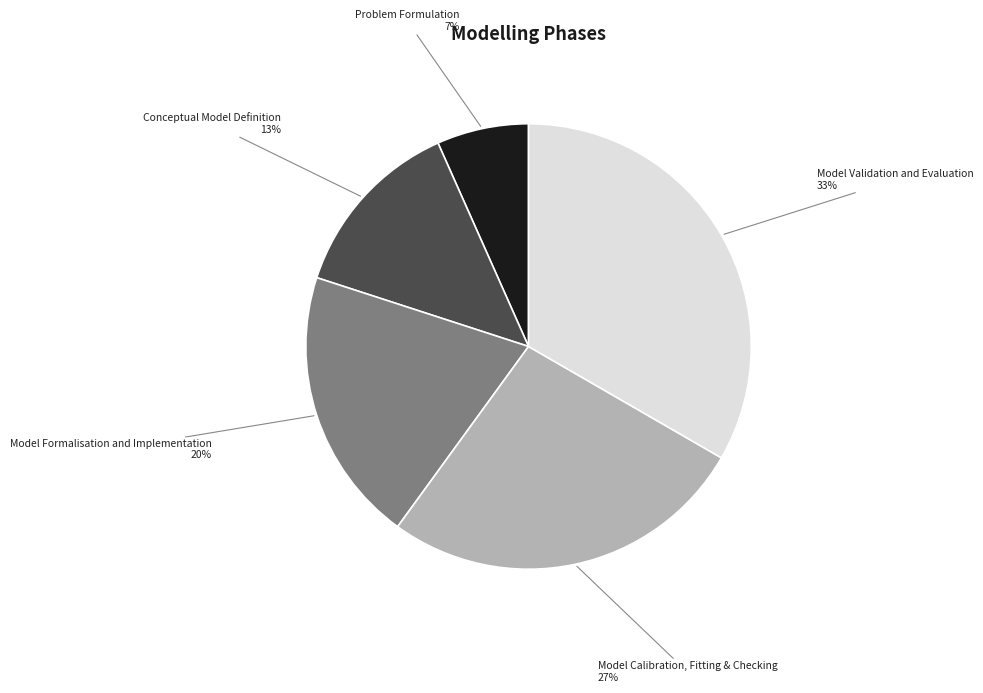

Does any single category account for the majority?

No